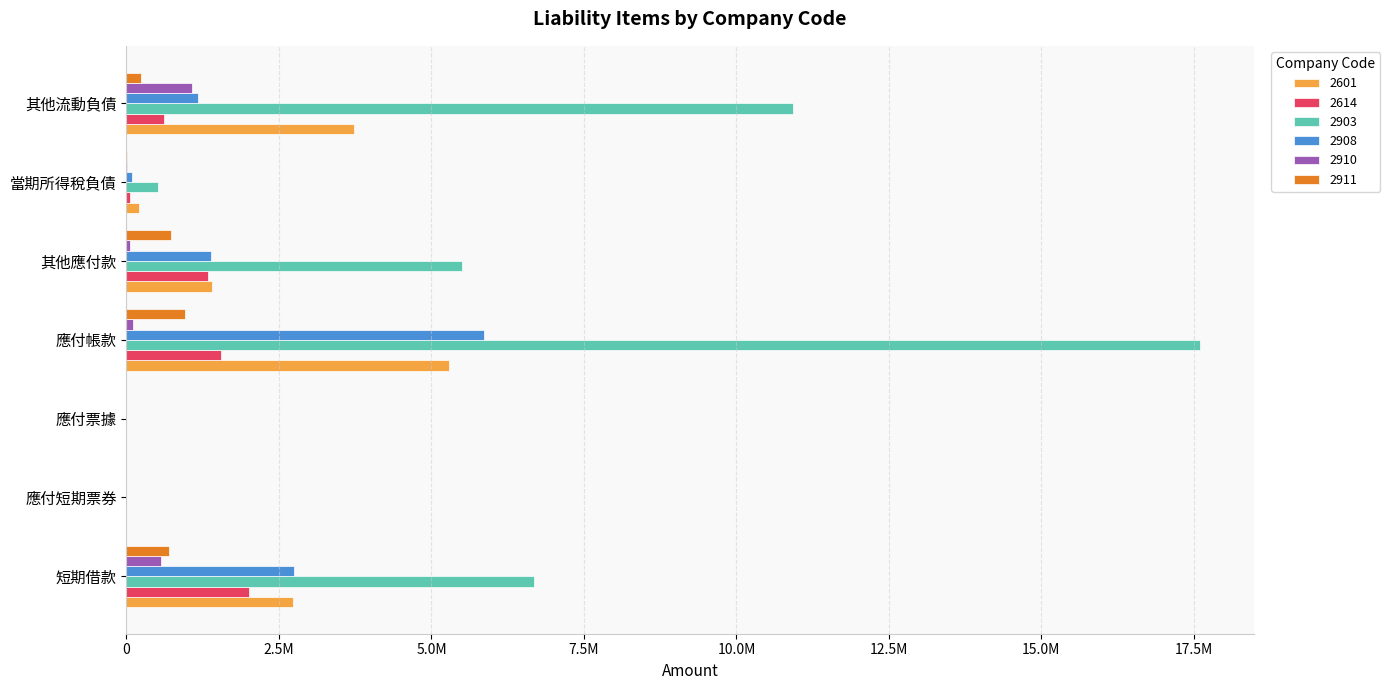

Where does the 2903 series first go above 5495103?

短期借款